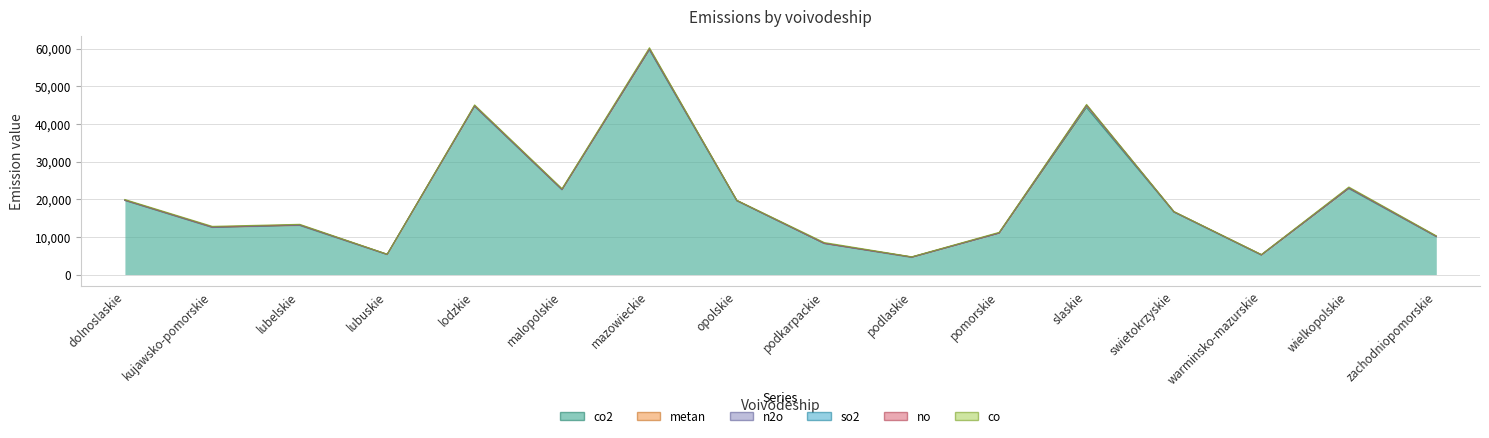

At which label is n2o closest to 6?

kujawsko-pomorskie